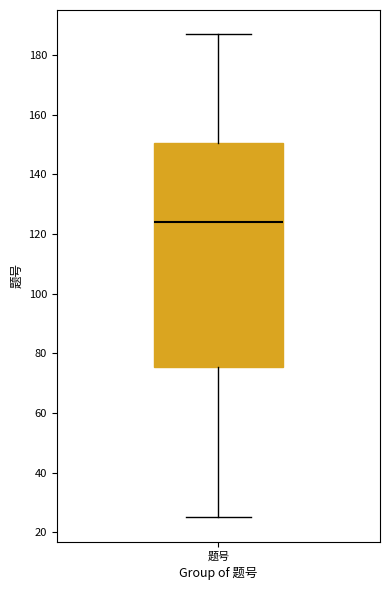

Where is the upper edge of the box for 题号 on the y-axis? The values are not printed on the chart, so give them approximately, as read against the axis.

150